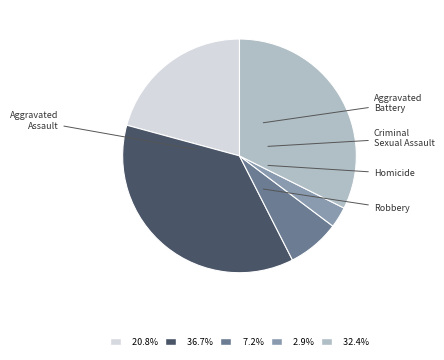

What is the ratio of the value at Homicide to the value at Robbery?

0.1